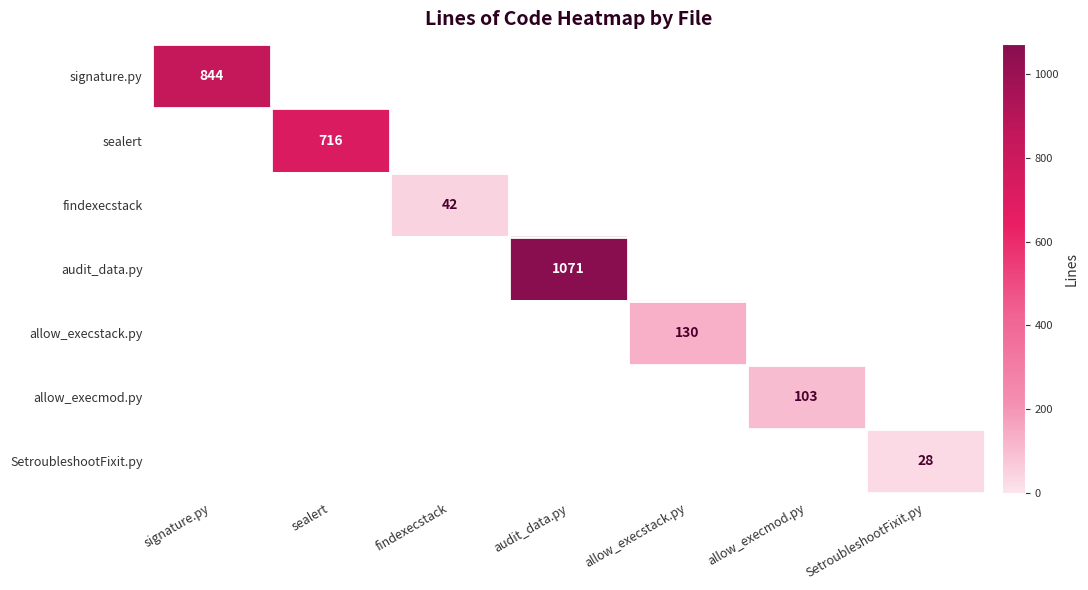

Which category has the lowest value across all series?

SetroubleshootFixit.py